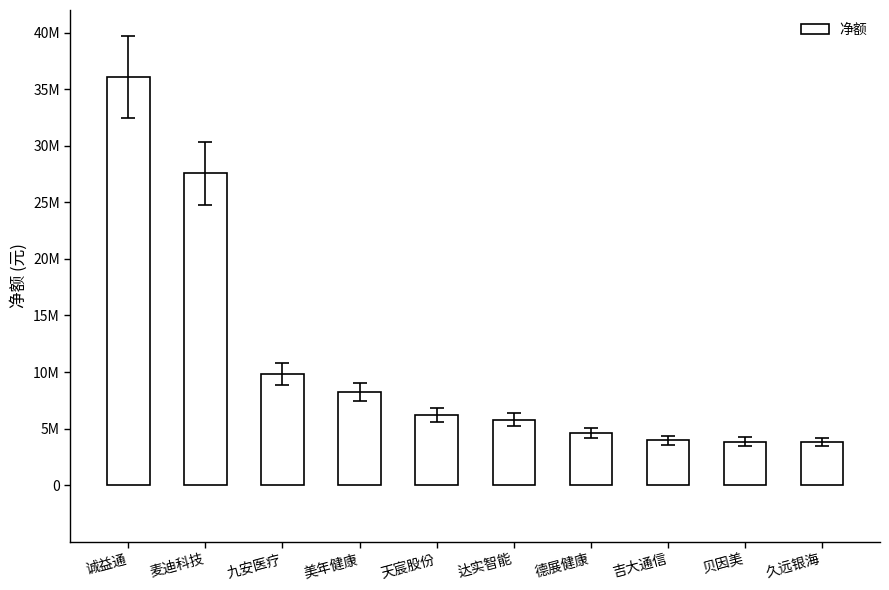

At which label does the data first exceed 6167344?

诚益通